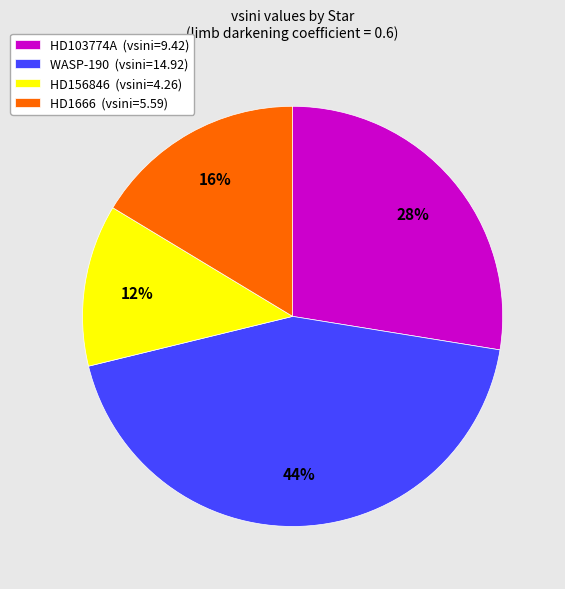

Which slice is the largest?

WASP-190